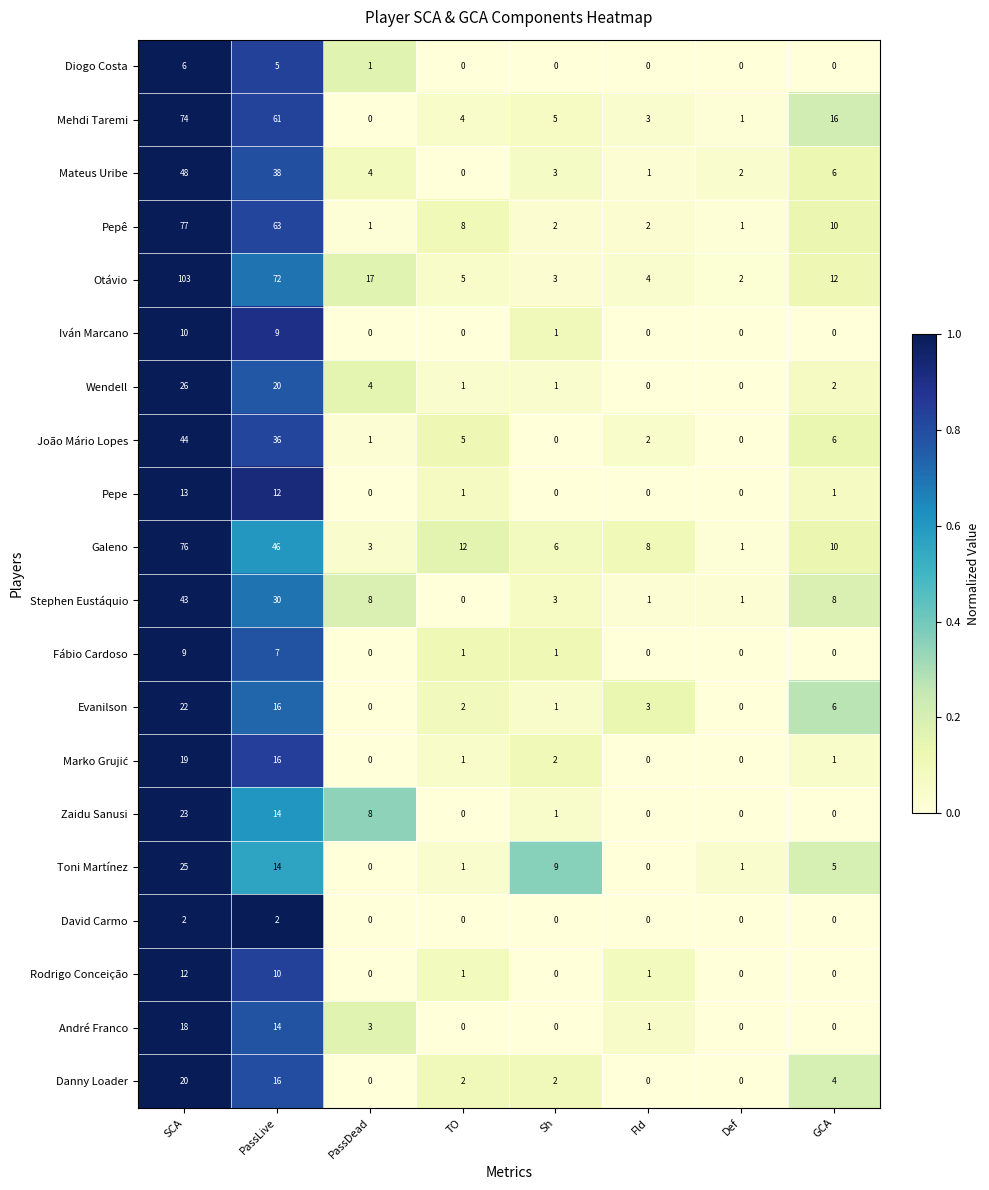

What is the difference between the maximum and minimum values in the Galeno series?

75